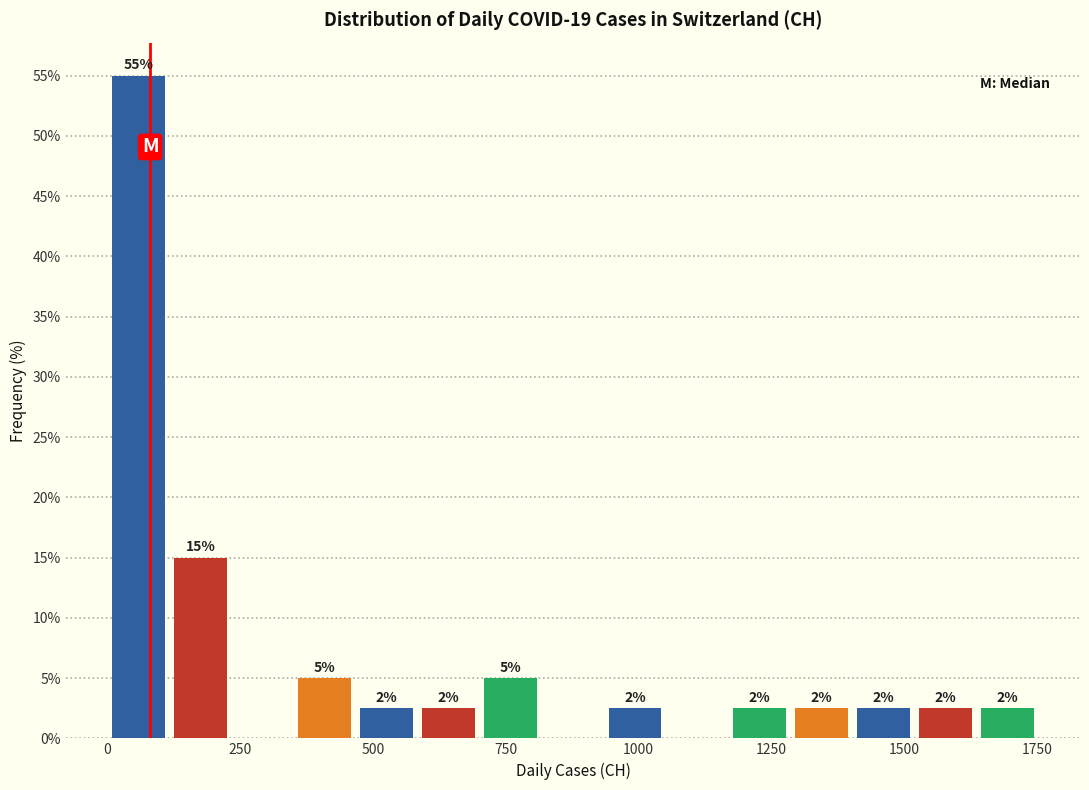

Around what value on the x-axis is the tallest bar? Give the approximate position of its centre, as read against the axis.

50